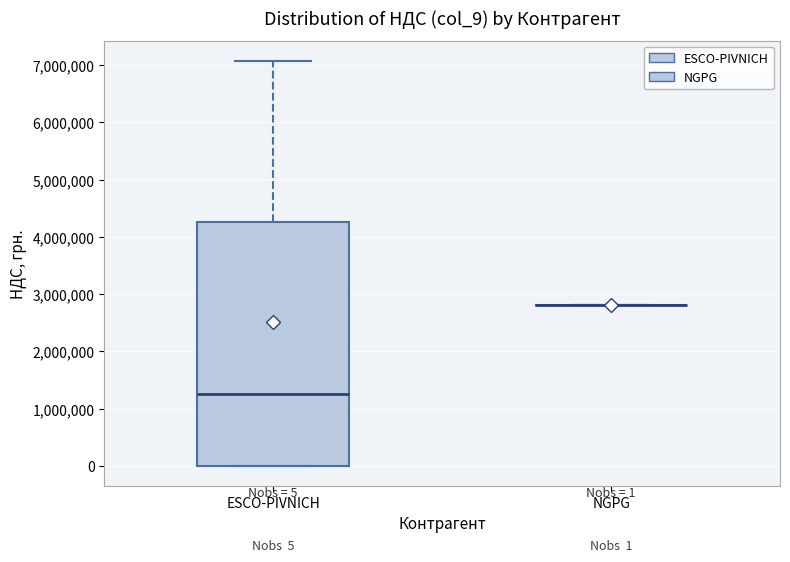

Comparing the boxes themselves (not the whiskers), which one is the tallest?

ESCO-PIVNICH